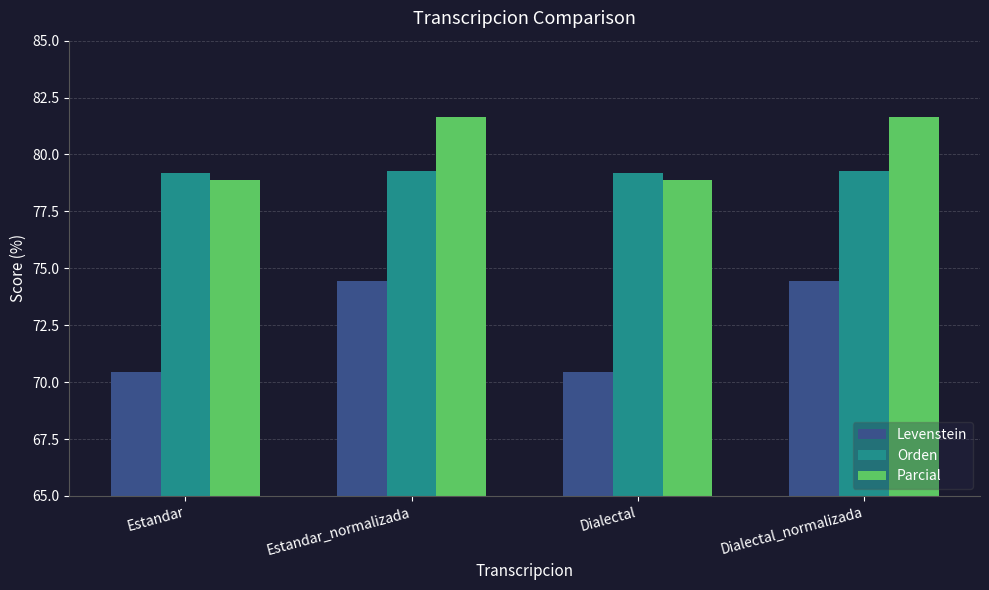

Reading left to right, what are all the values shown in this chart?

Levenstein: 70.5	74.4	70.5	74.4
Orden: 79.2	79.3	79.2	79.3
Parcial: 78.9	81.7	78.9	81.7